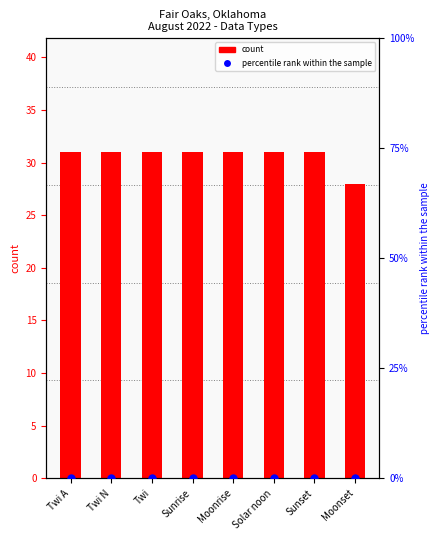

What is the difference between the highest and lowest values at Sunrise?

31